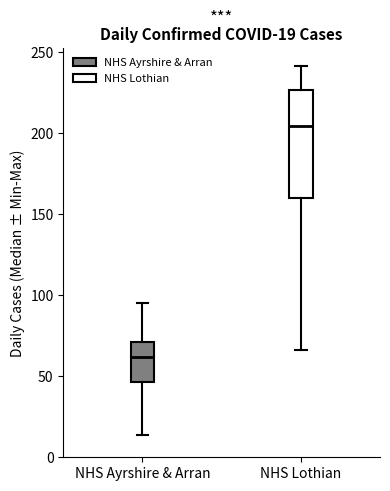

Which box's median line is the highest?

NHS Lothian